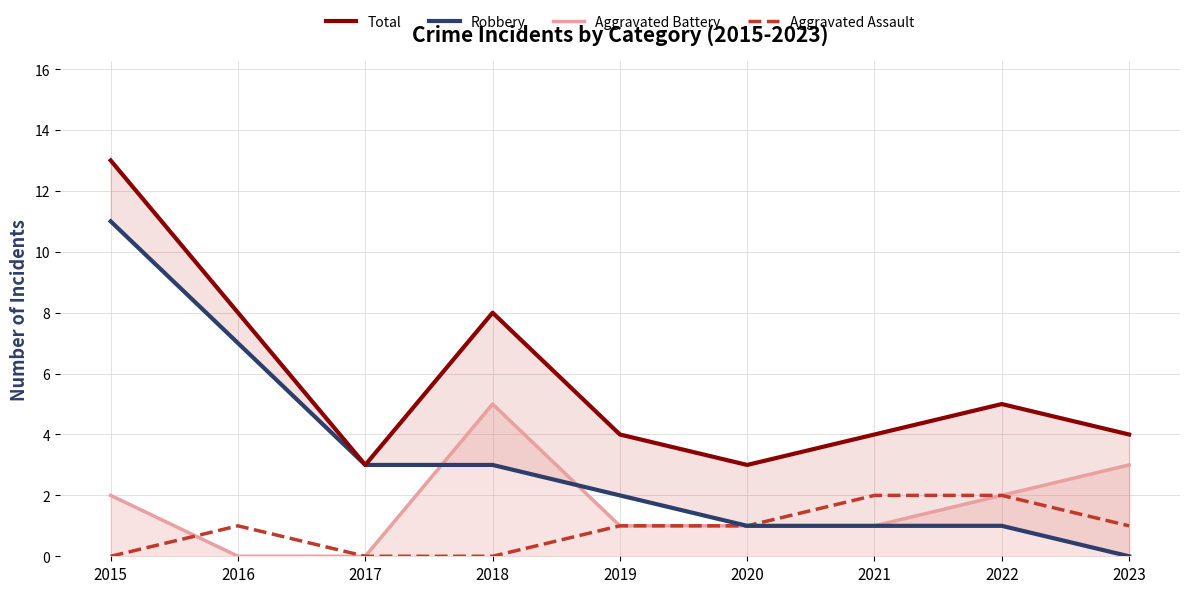

Reading left to right, what are all the values shown in this chart?

Total: 13	8	3	8	4	3	4	5	4
Robbery: 11	7	3	3	2	1	1	1	0
Aggravated Battery: 2	0	0	5	1	1	1	2	3
Aggravated Assault: 0	1	0	0	1	1	2	2	1